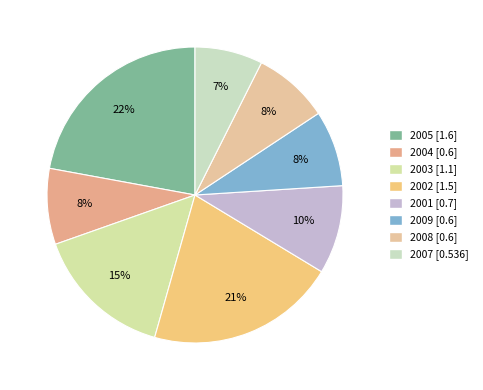

Count the number of slices in the pie.

8